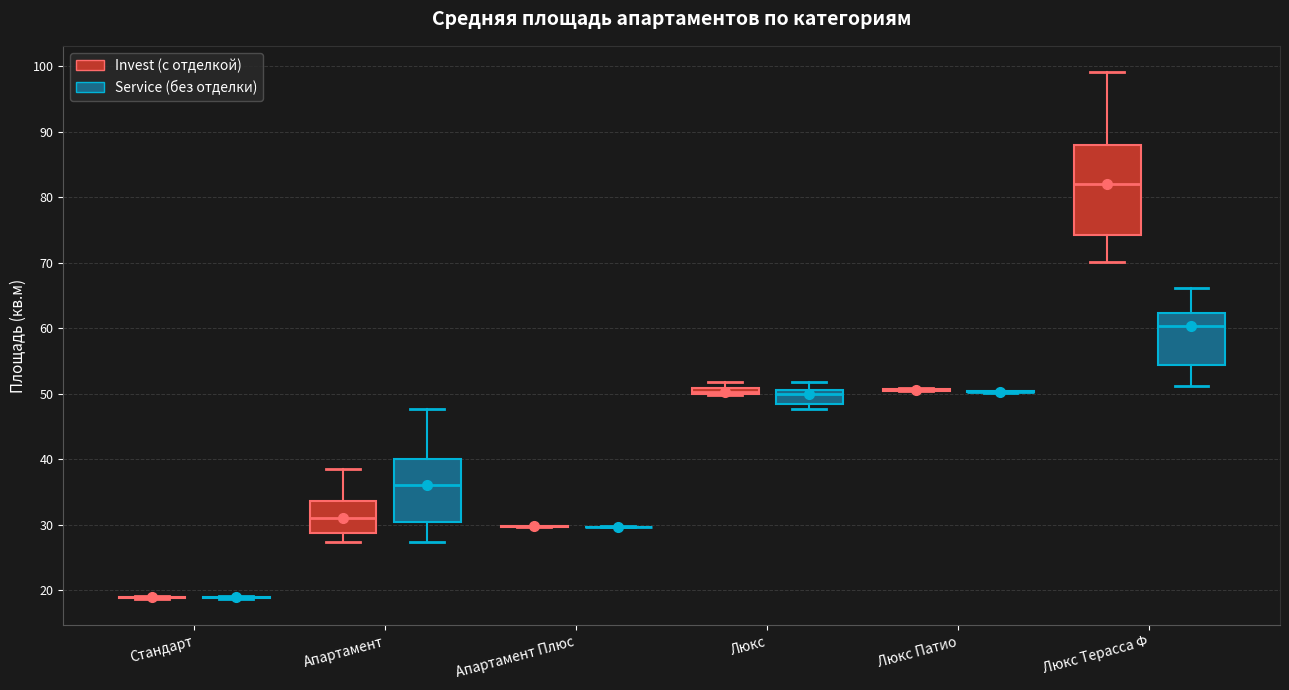

Comparing the boxes themselves (not the whiskers), which one is the tallest?

Люкс Терасса Ф (Invest (с отделкой))